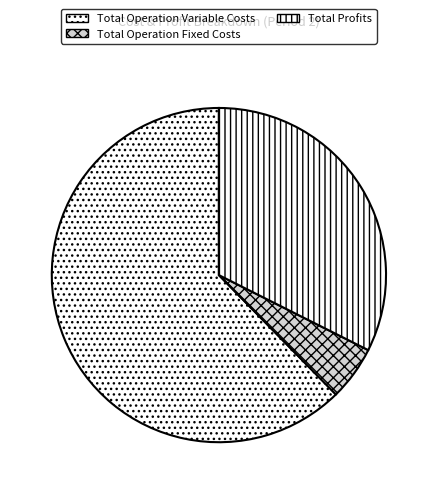

Is the sum of Total Profits and Total Operation Fixed Costs greater than half?

No